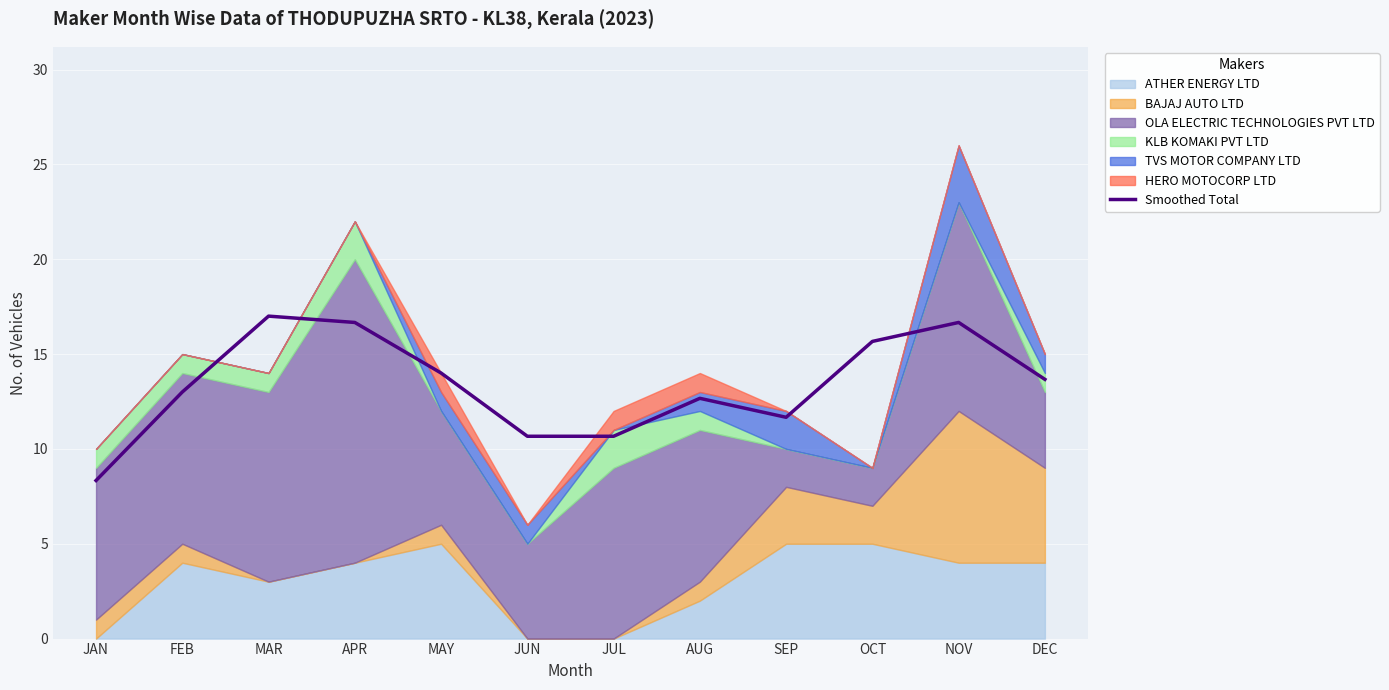

What is the maximum value shown in the chart?

17.0